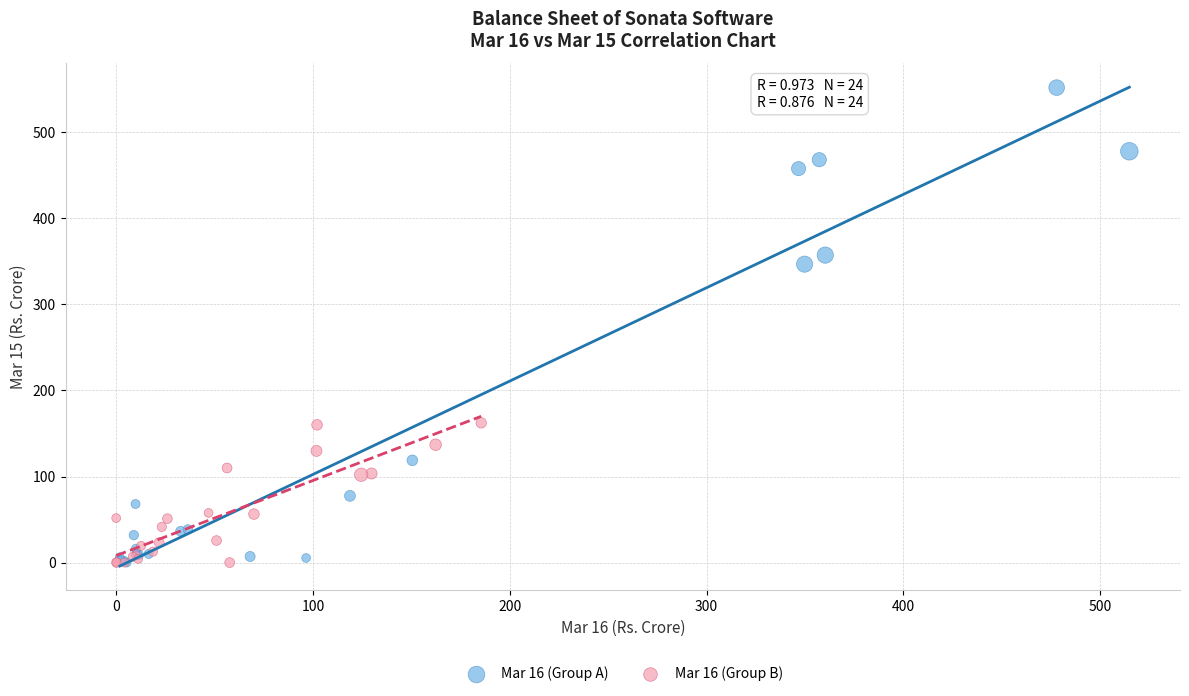

What are all the series names shown in the legend?

Mar 16 (Group A), Mar 16 (Group B)